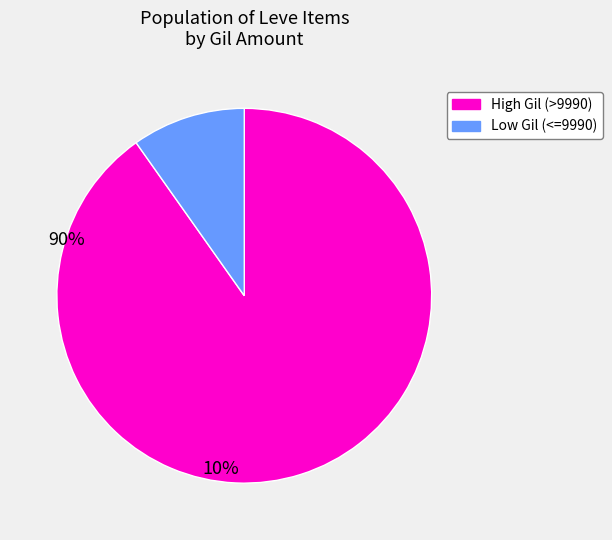

Is there any slice that represents more than half of the pie?

Yes